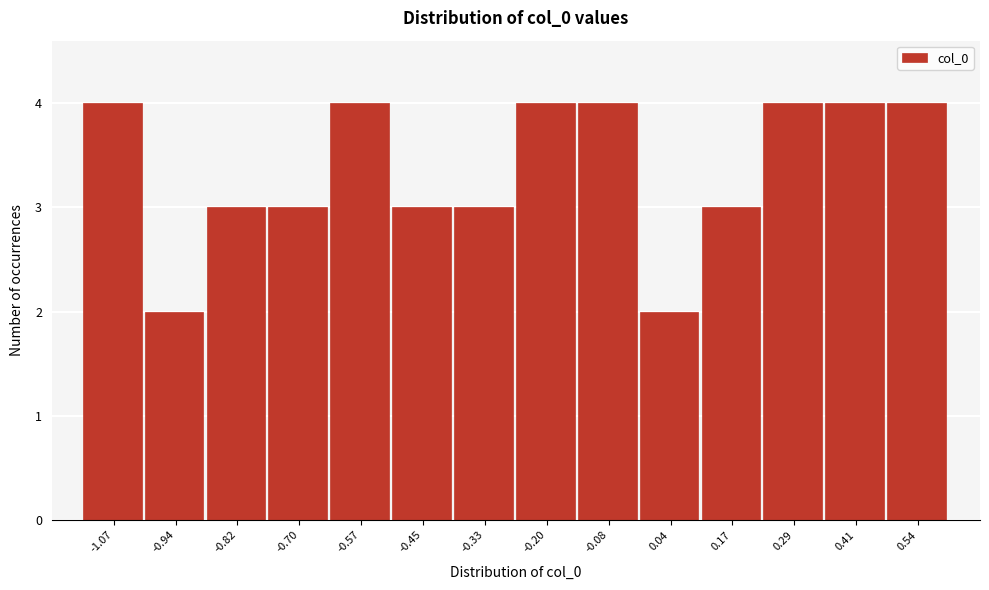

Reading left to right, transcribe this chart: for each bar, give the range it covers on the x-axis and its height. Neither the bar edges nor the heights are printed on the chart, so give them approximately, as read against the axes.

-1.12 to -1.00: 4
-1.00 to -0.88: 2
-0.88 to -0.76: 3
-0.76 to -0.64: 3
-0.64 to -0.52: 4
-0.52 to -0.38: 3
-0.38 to -0.26: 3
-0.26 to -0.14: 4
-0.14 to -0.02: 4
-0.02 to 0.10: 2
0.10 to 0.22: 3
0.22 to 0.36: 4
0.36 to 0.48: 4
0.48 to 0.60: 4